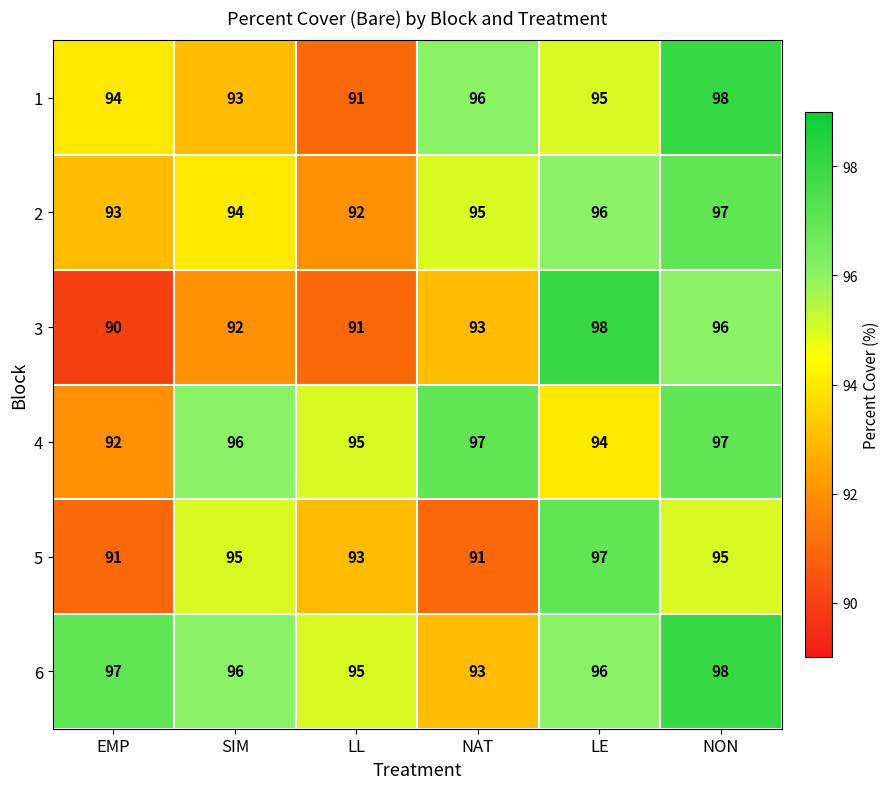

The 3 series shows 40 at LL. True or false?

False